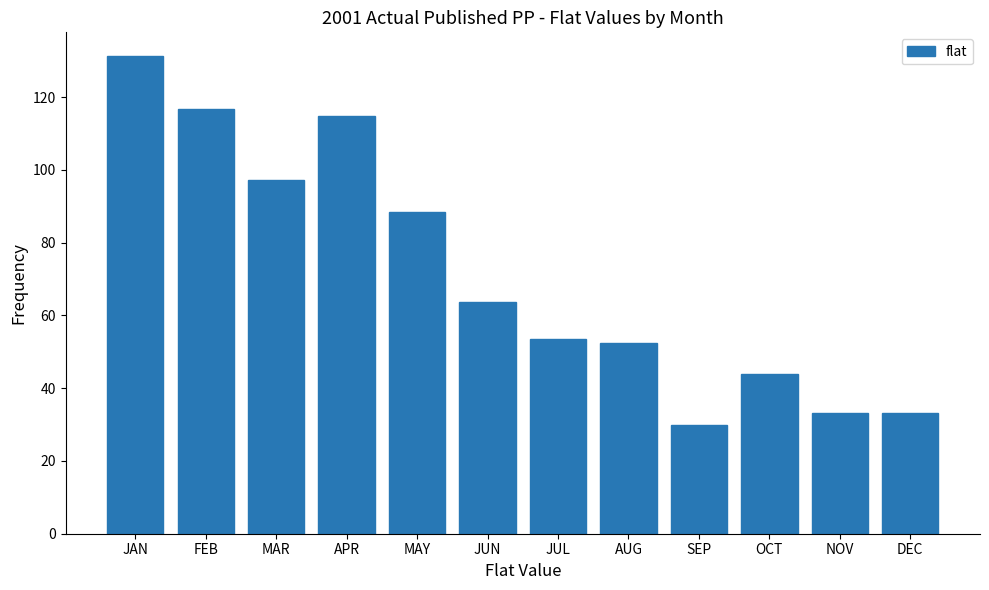

Reading left to right, extract all data points from this chart.

JAN=131.2	FEB=116.8	MAR=97.2	APR=114.8	MAY=88.3	JUN=63.6	JUL=53.5	AUG=52.4	SEP=29.8	OCT=43.9	NOV=33.3	DEC=33.3